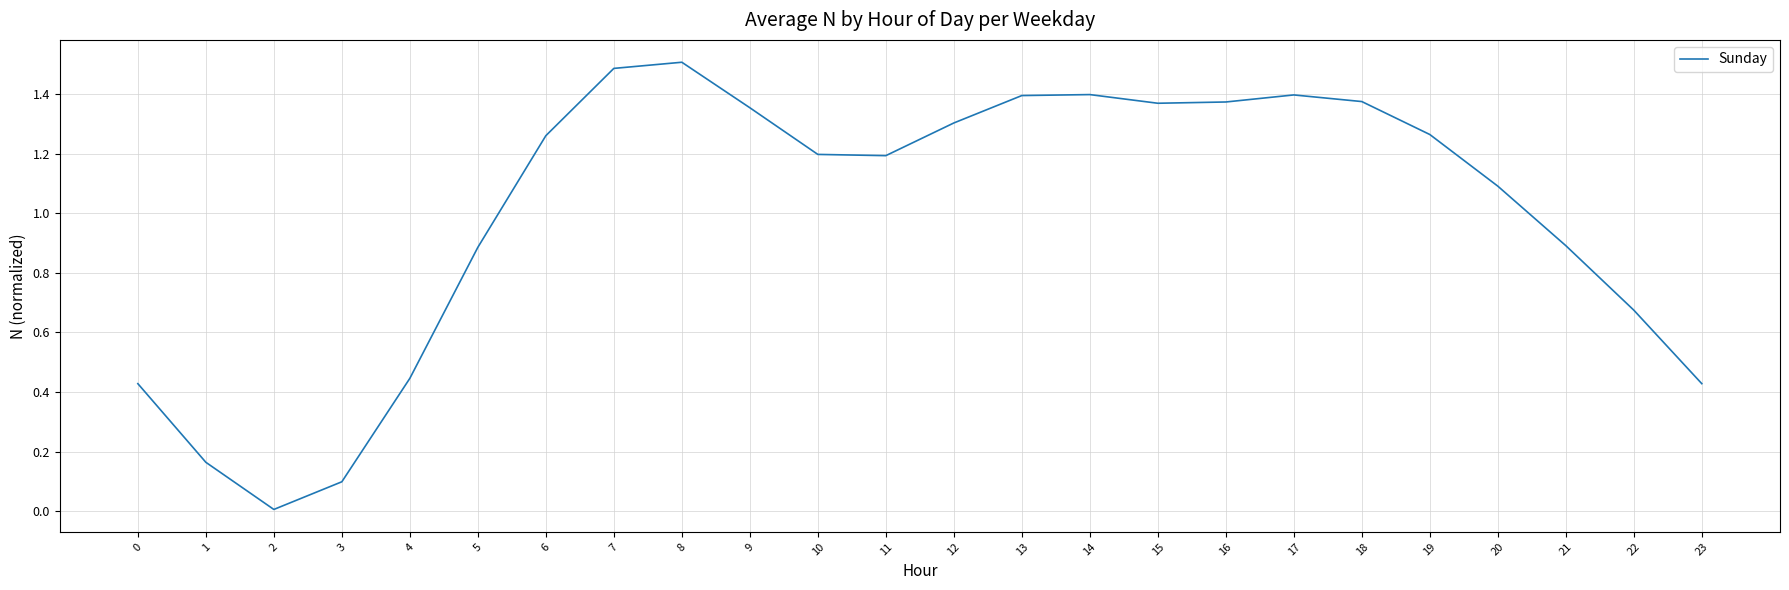

What is the average value?

1.0